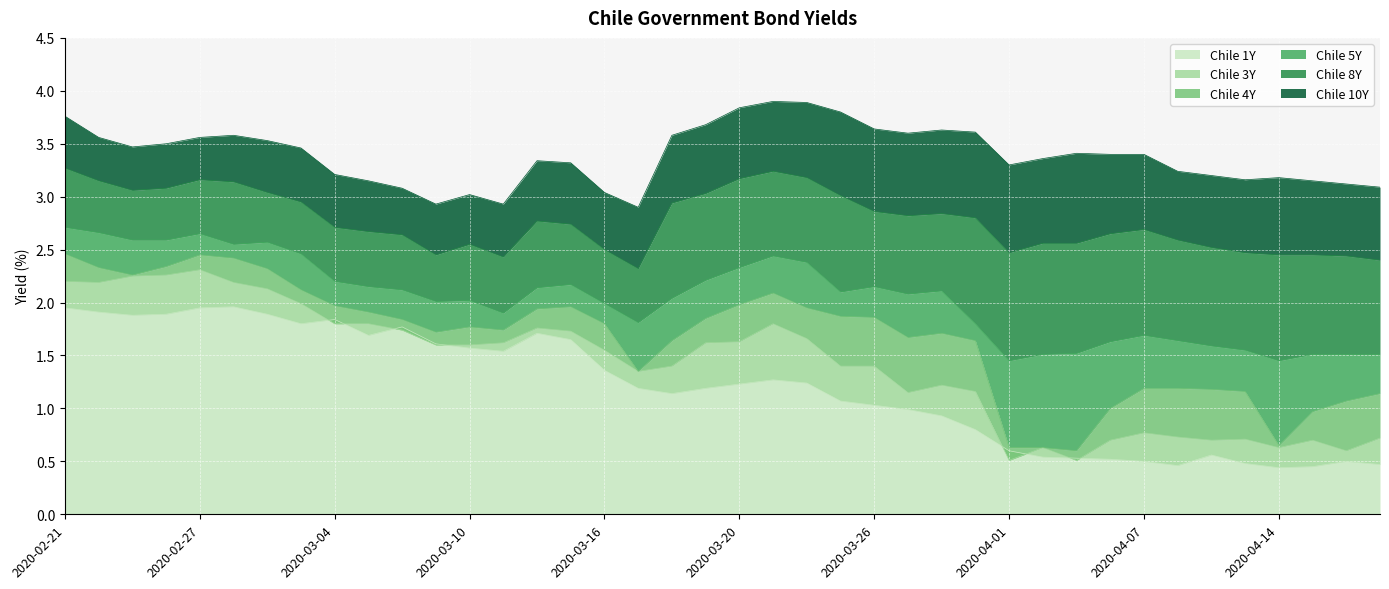

Which series has the widest spread of values?

Chile 4Y